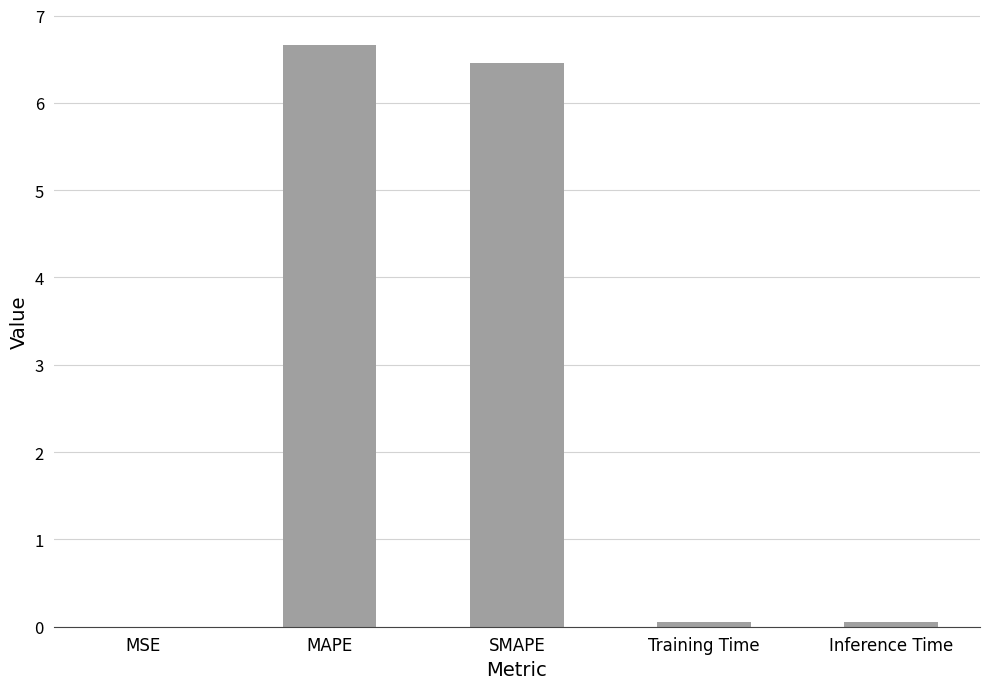

The chart shows a value of 2.6 at SMAPE. True or false?

False